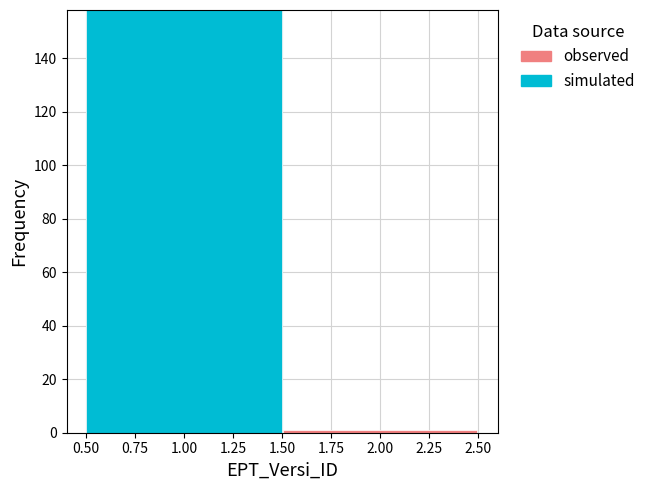

What is the total height of the stacked bar covering 0.50 to 1.50 on the x-axis? The values are not printed on the chart, so give them approximately, as read against the axis.

158